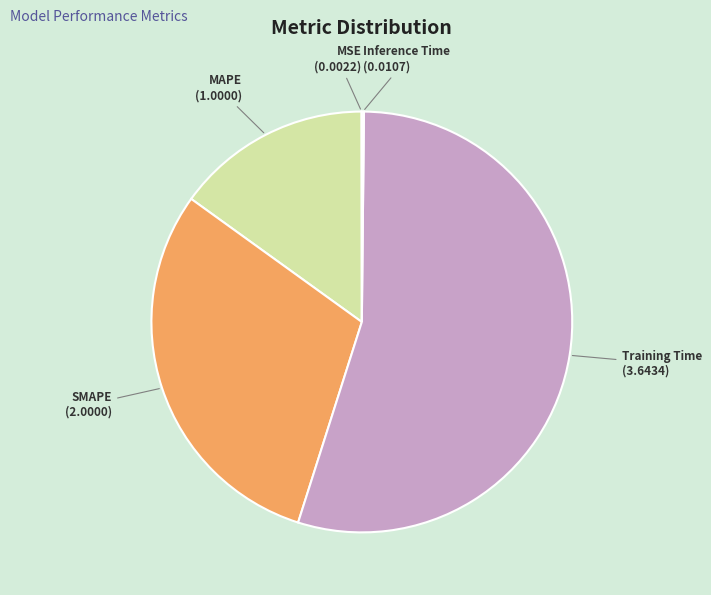

Do SMAPE and MAPE together represent more than half of the pie?

No